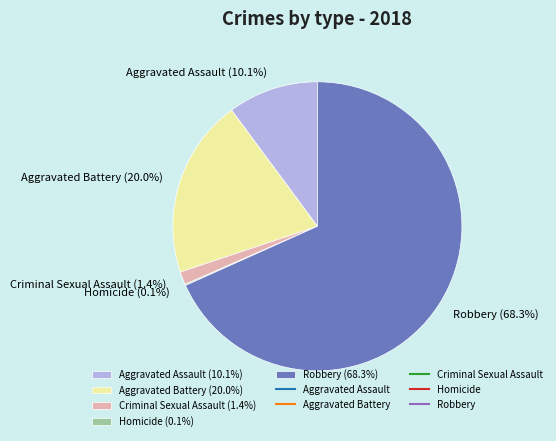

Which slice is the largest?

Robbery